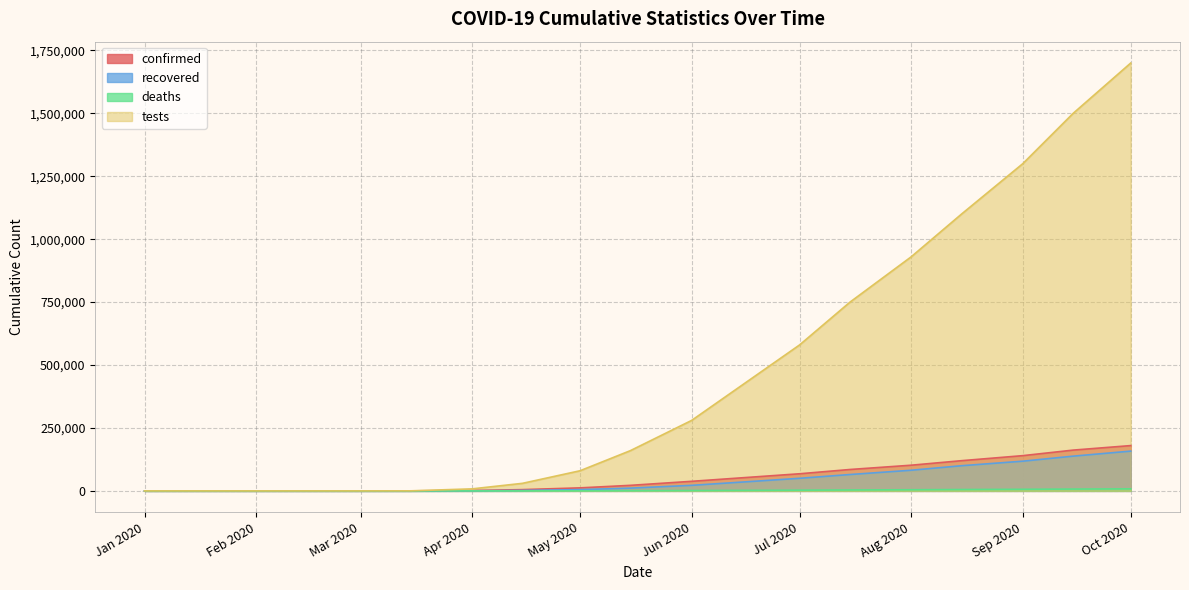

Reading right to left, what are all the values shown in this chart?

confirmed: 180000	162000	140000	120000	102000	85000	68000	52000	38000	22000	12000	5000	1500	50	2	0	0
recovered: 158000	138000	118000	100000	82000	65000	50000	35000	22000	11000	5000	1800	400	10	0	0	0
deaths: 8100	7200	6300	5400	4500	3600	2800	2000	1400	800	400	120	30	1	0	0	0
tests: 1700000	1500000	1300000	1100000	930000	750000	580000	420000	280000	160000	80000	30000	8000	200	5	0	0